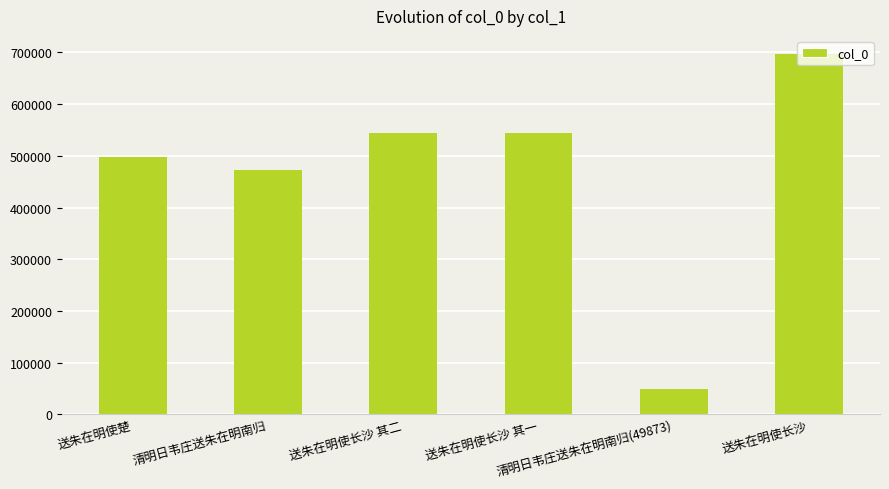

At which label is the value closest to 373497?

清明日韦庄送朱在明南归